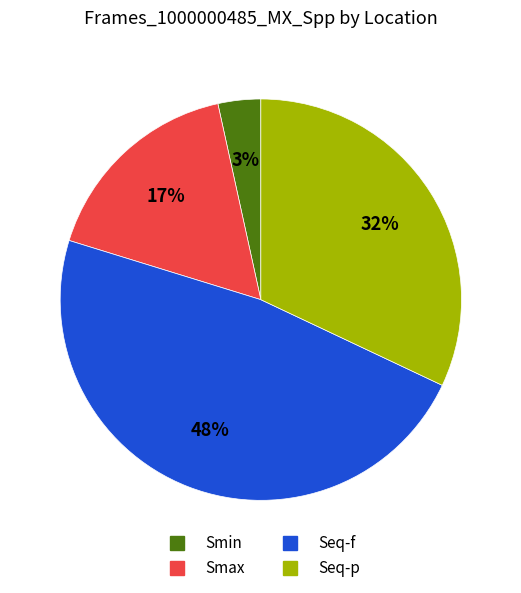

Which category has the biggest portion of the pie?

Seq-f